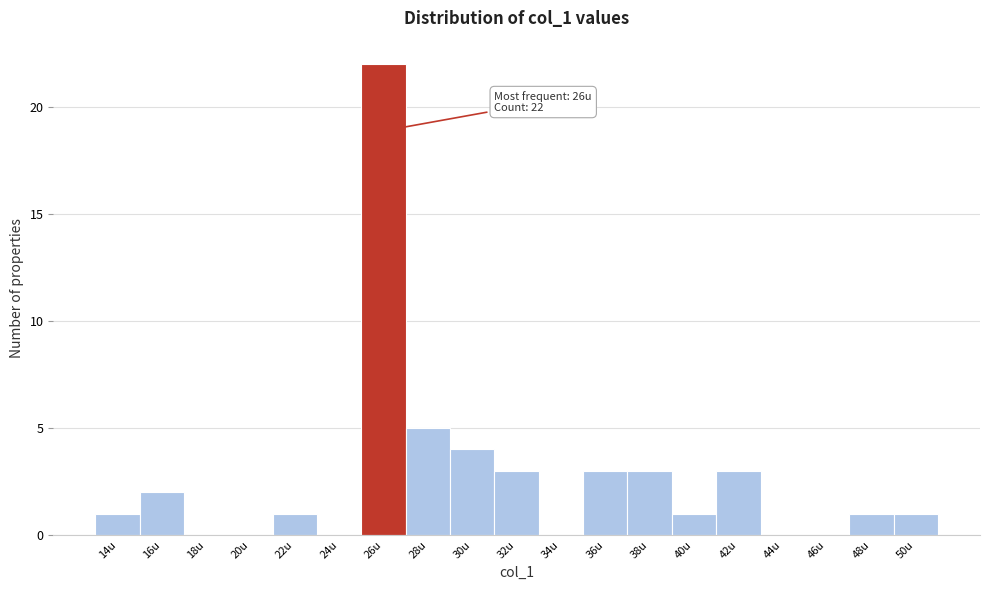

Reading left to right, transcribe all the data shown in this chart.

14u=1	16u=2	18u=0	20u=0	22u=1	24u=0	26u=22	28u=5	30u=4	32u=3	34u=0	36u=3	38u=3	40u=1	42u=3	44u=0	46u=0	48u=1	50u=1